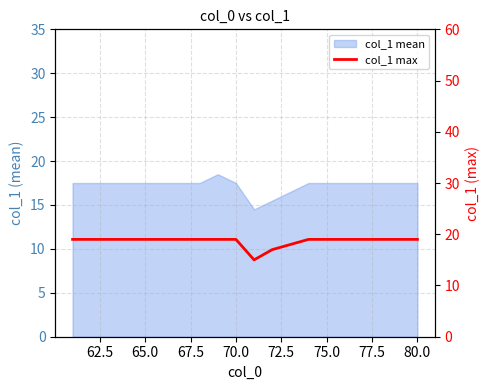

The value at 16 is 10. True or false?

False